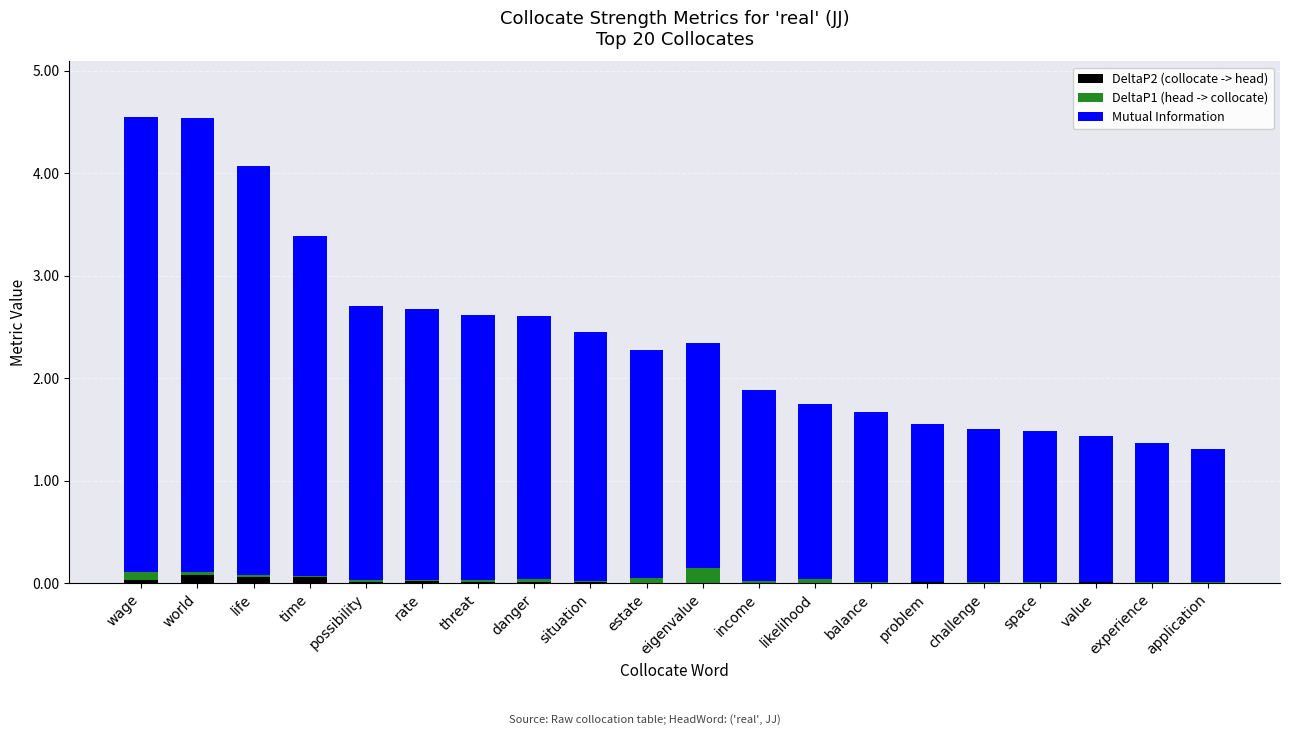

How many data points does each series have?

20